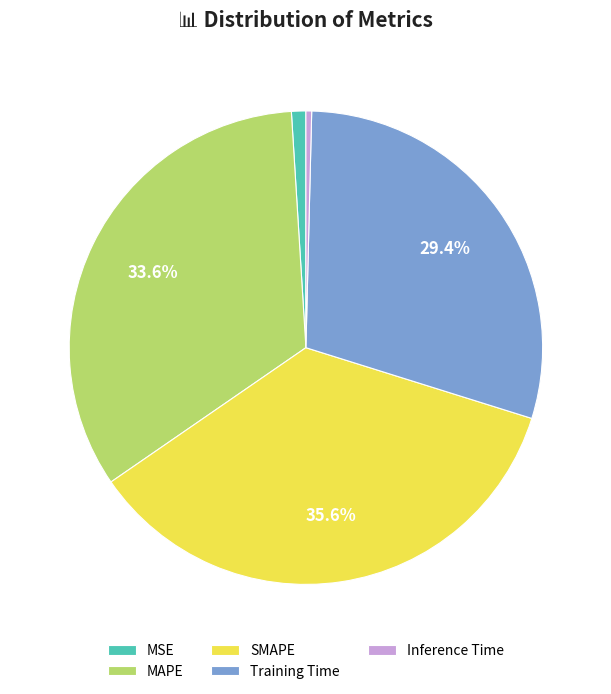

How many slices are in this pie chart?

5